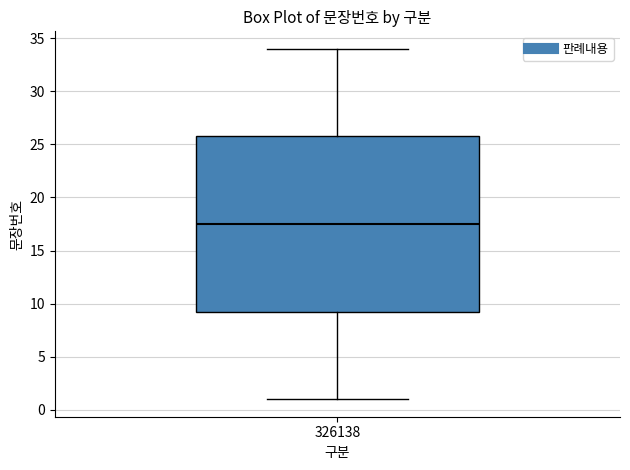

Transcribe this box plot: give where the median line is, the range the box spans, and where the two whiskers end, as read against the y-axis. The values are not printed on the chart, so give them approximately, as read against the axis.

median 17.5, box 9.5 to 26.0, whiskers 1.0 to 34.0